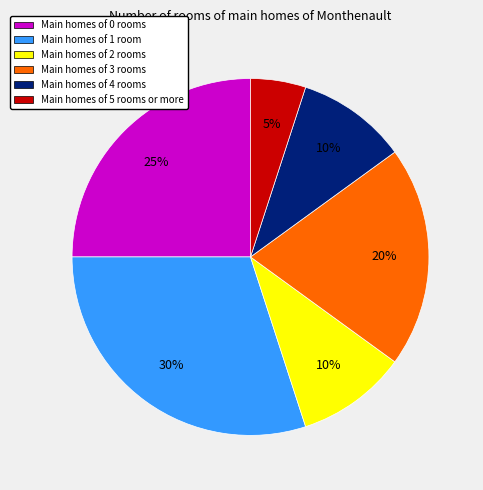

Is there a majority slice in this chart?

No